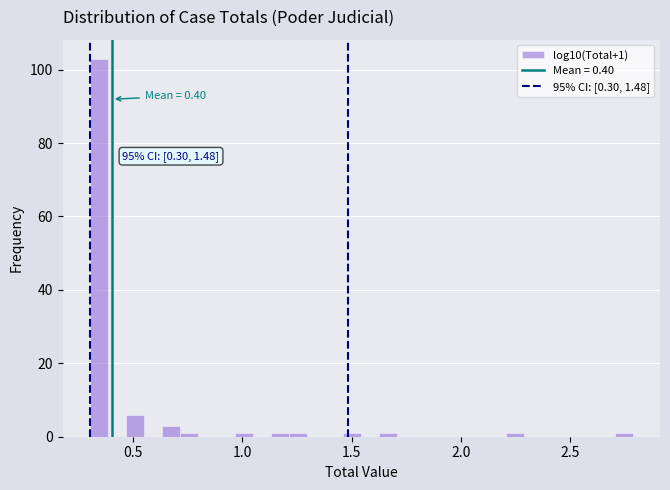

Read against the x-axis, roughly where is the centre of the tallest bar?

0.35